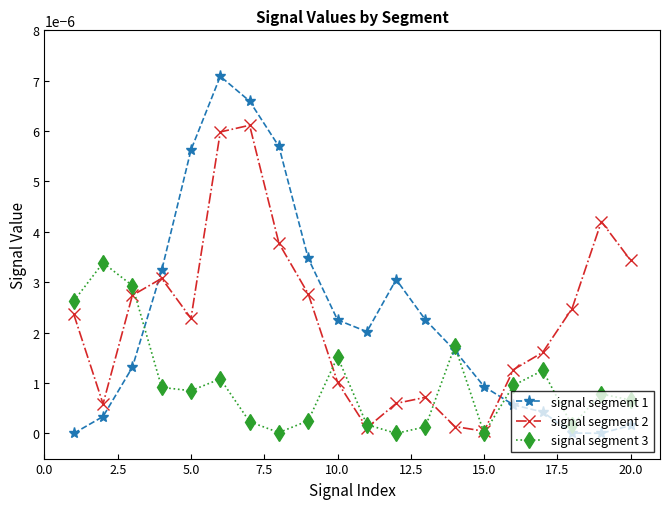

In signal segment 3, how many points are lower than both neighbors (excluding endpoints)?

5